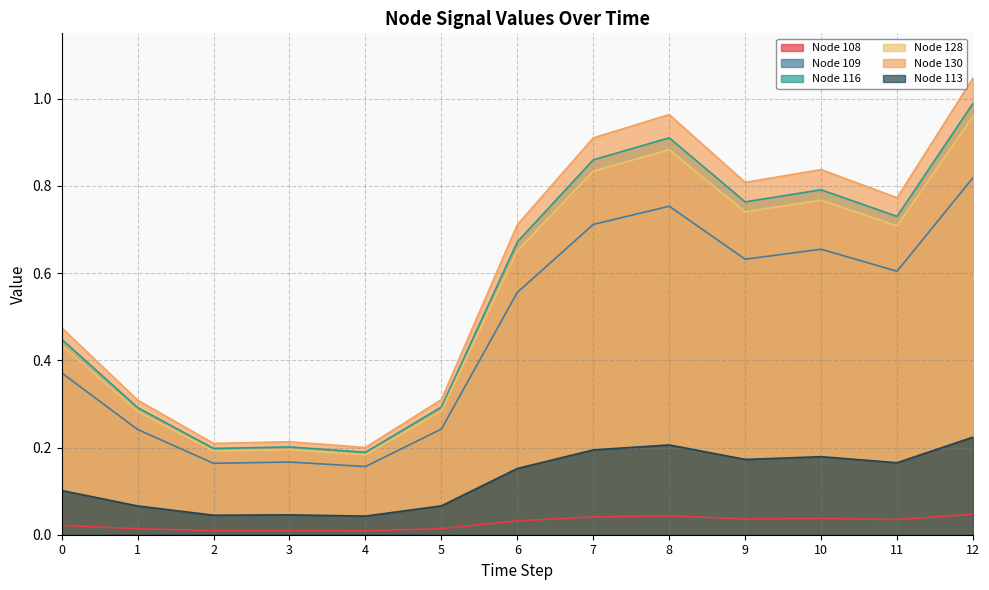

At how many categories does at least one series exceed 1?

1